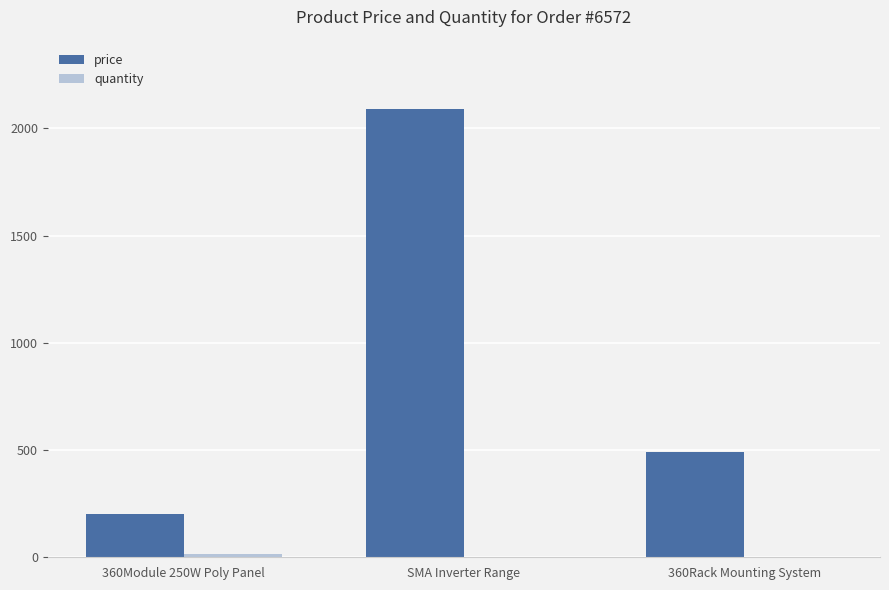

How many distinct data groups are displayed?

2